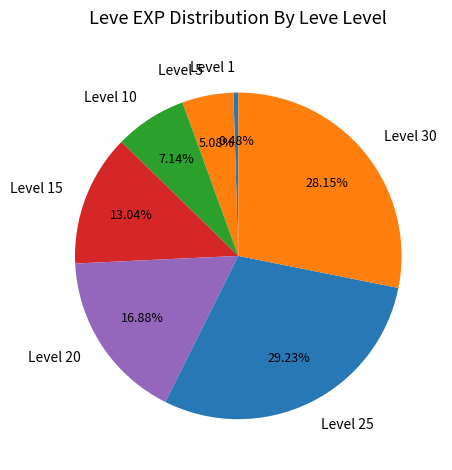

Which has a higher value, Level 10 or Level 5?

Level 10